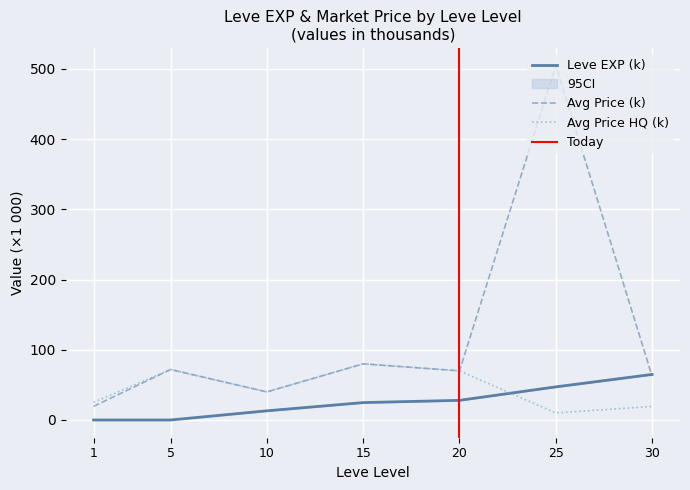

List the labels in order of value, smallest first.

1, 5, 10, 15, 20, 25, 30